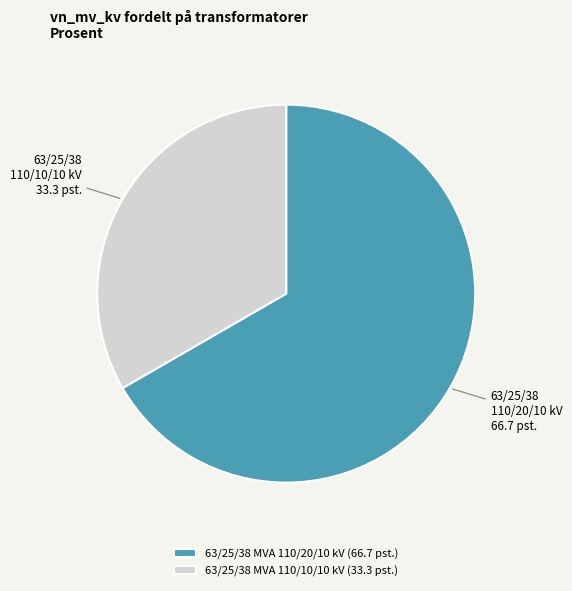

Rank the categories by value from highest to lowest.

63/25/38 MVA 110/20/10 kV, 63/25/38 MVA 110/10/10 kV